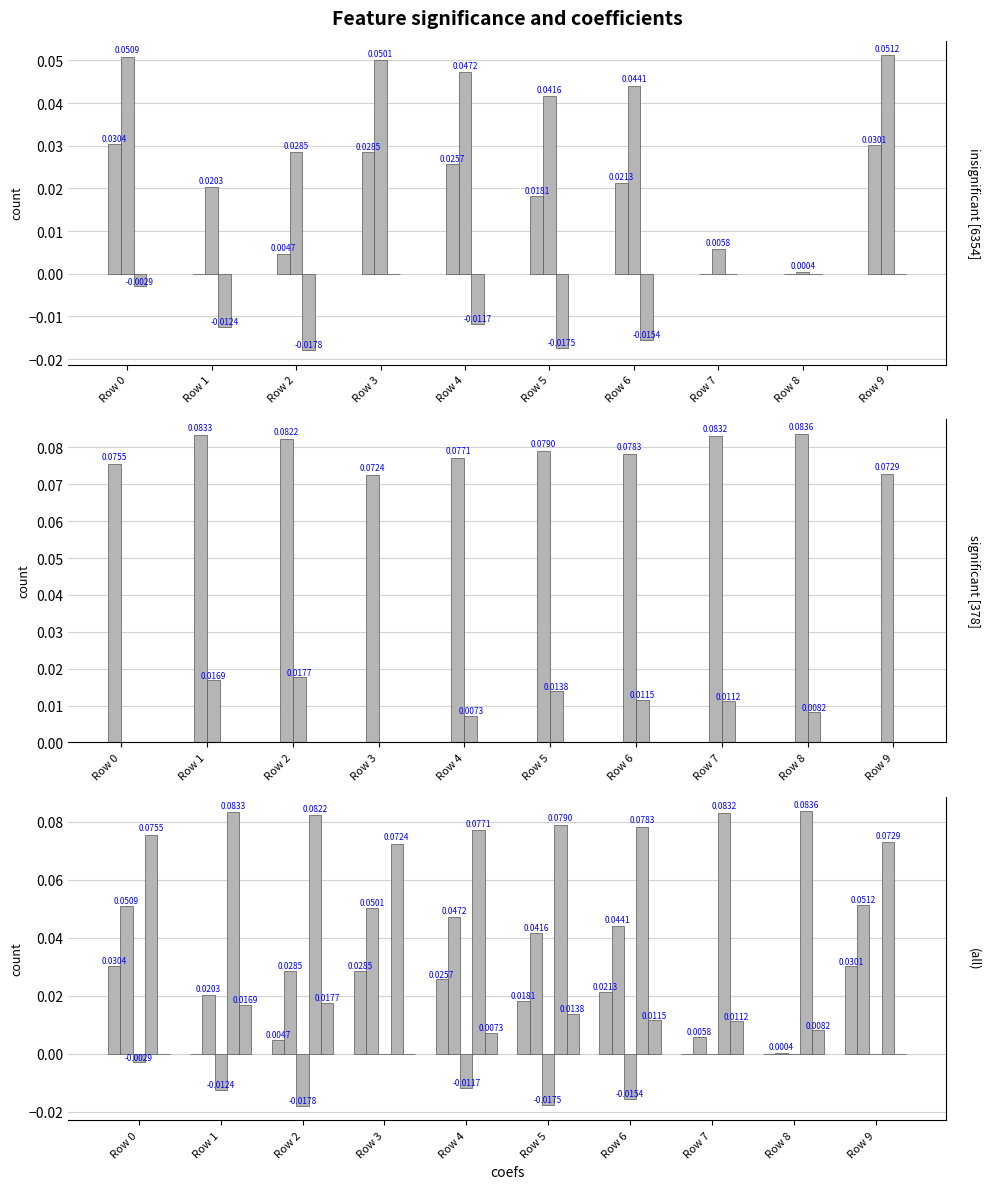

What is the difference between the highest and lowest values at Row 6?

0.1